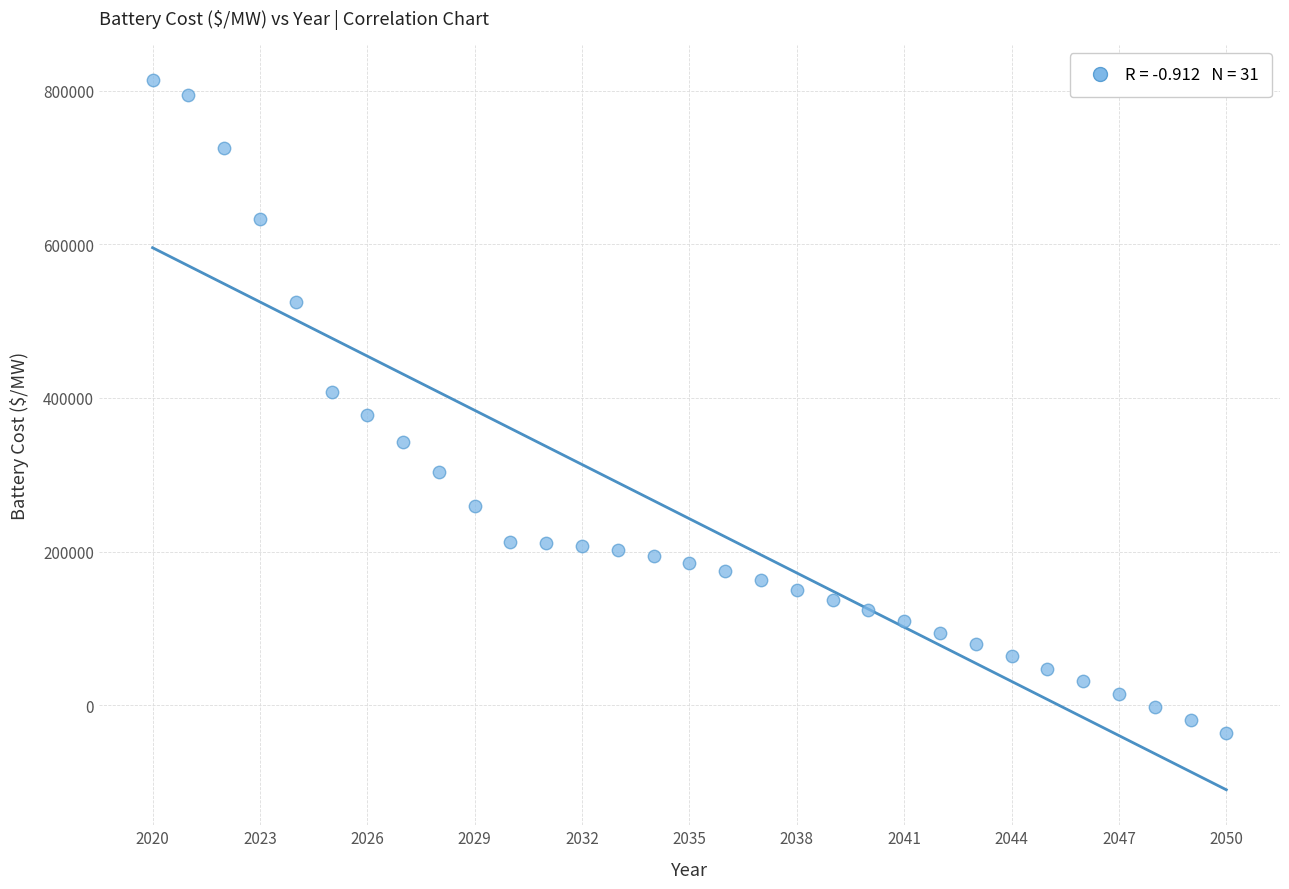

What is the range of Y values (max minus min)?

849652